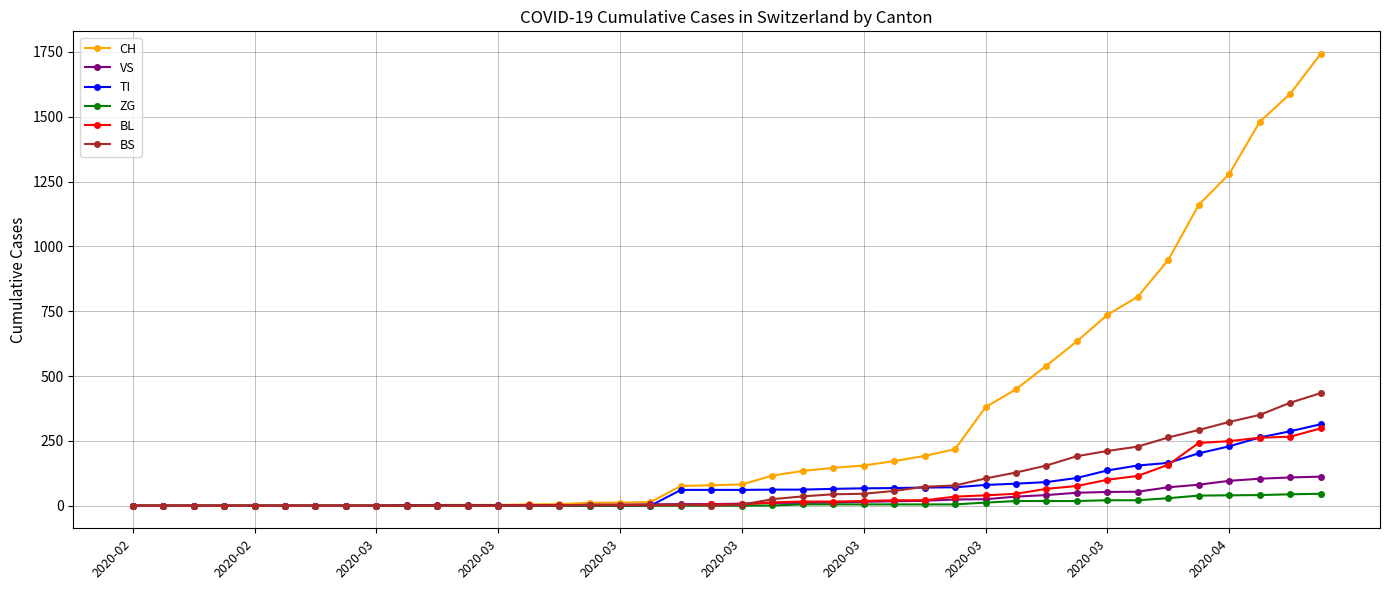

How many data points in BL are less than 5?

19